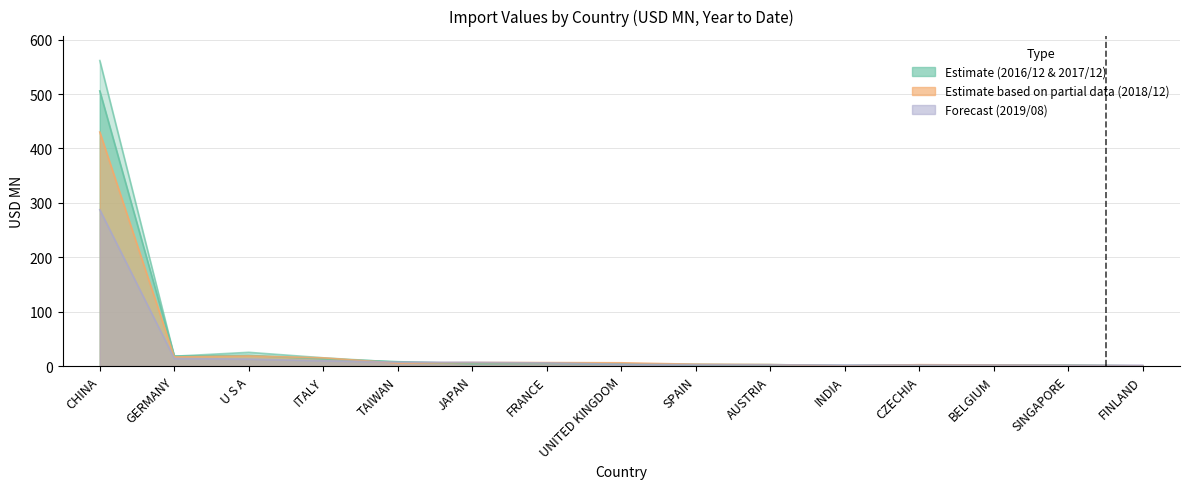

At which category is the sum across all series the highest?

CHINA